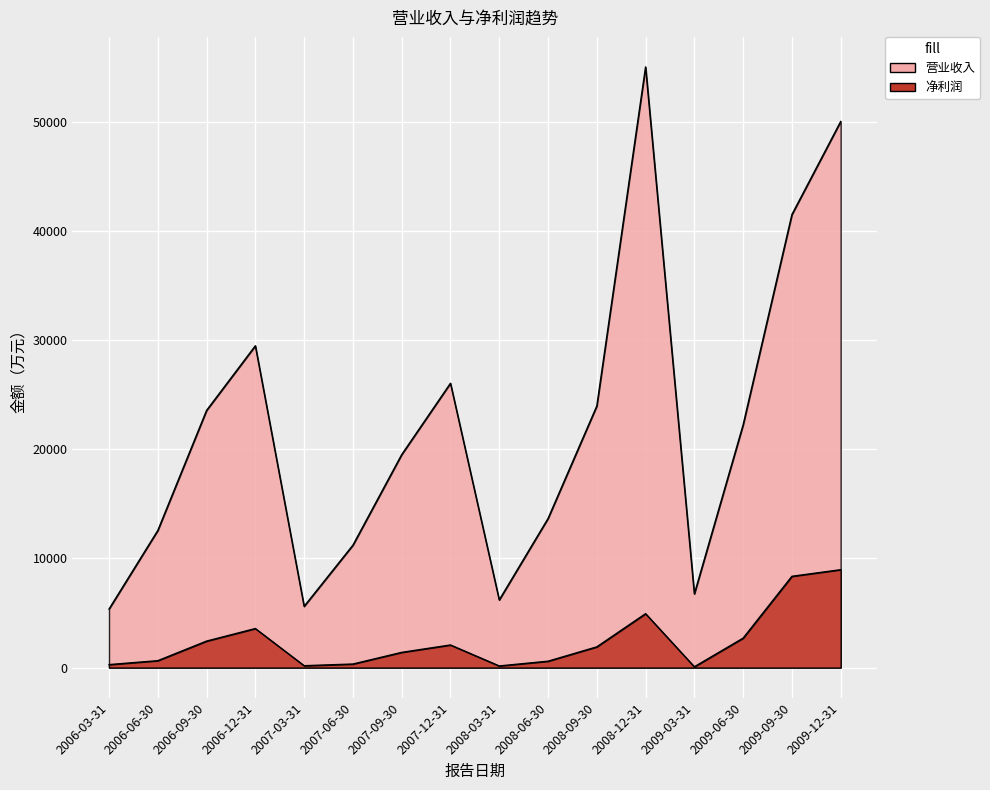

At which category is the sum across all series the highest?

2008-12-31